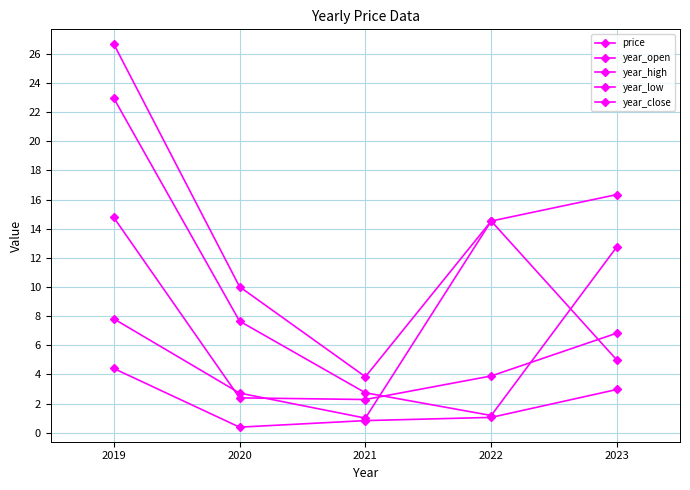

What is the difference between the year_close values at 2023 and 2021?

4.0